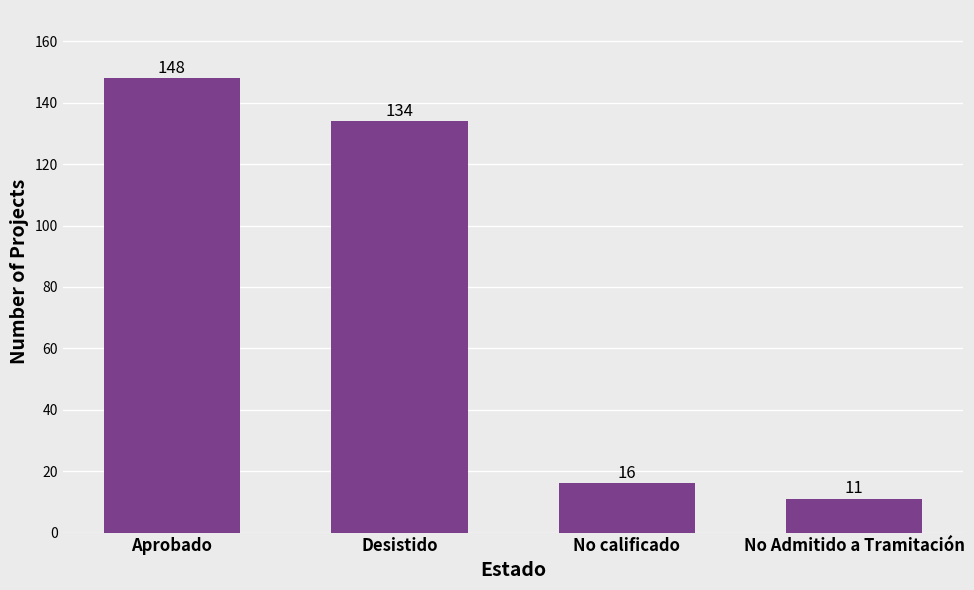

What is the average value?

77